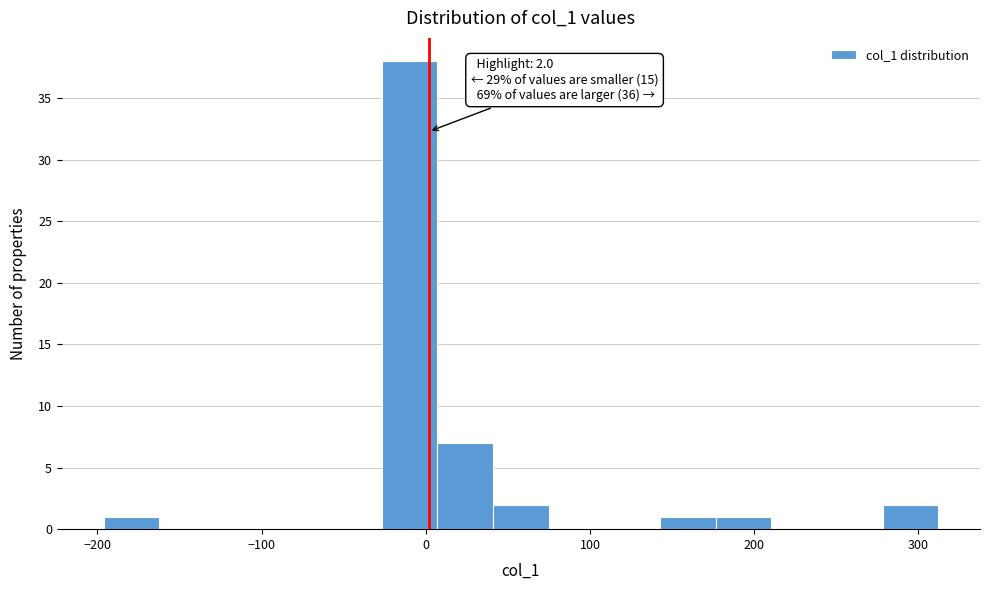

Read against the x-axis, roughly where is the centre of the tallest bar?

-10